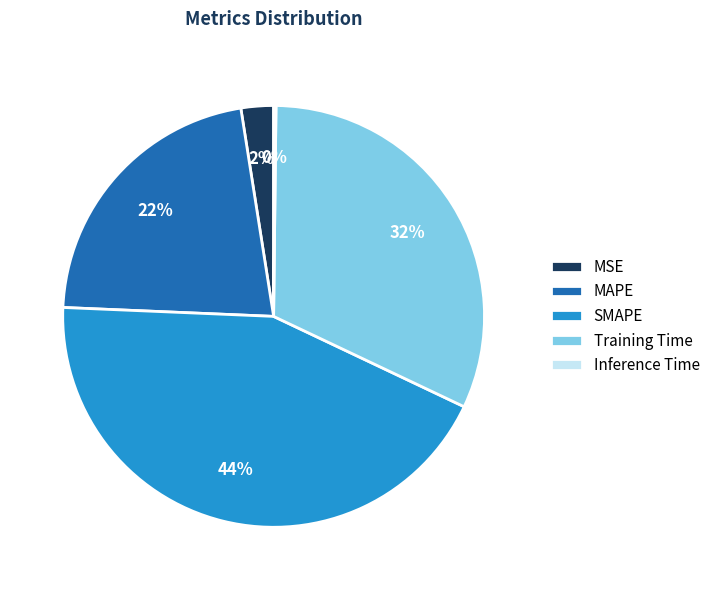

Is Training Time the majority of the pie?

No